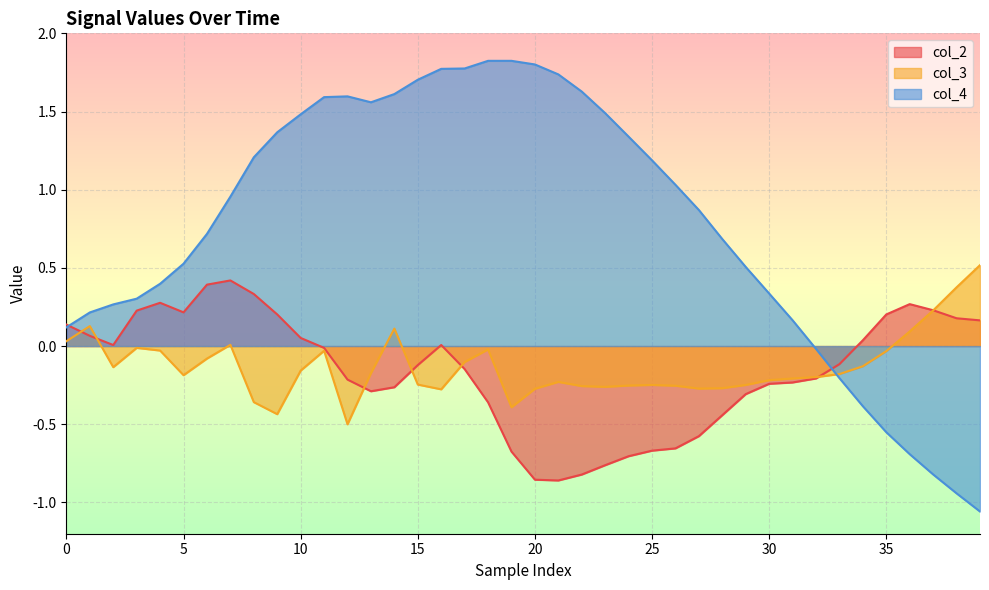

What is the average value of the col_2 series?

-0.2